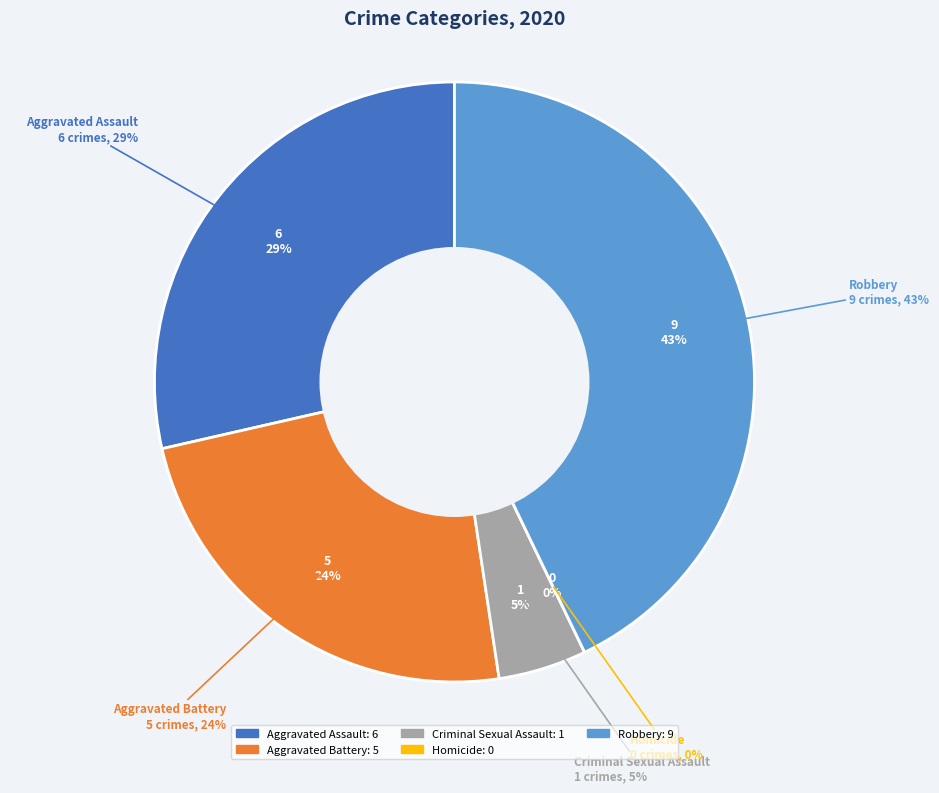

To the nearest percent, what is the difference between the Robbery and Aggravated Battery slice percentages?

19%